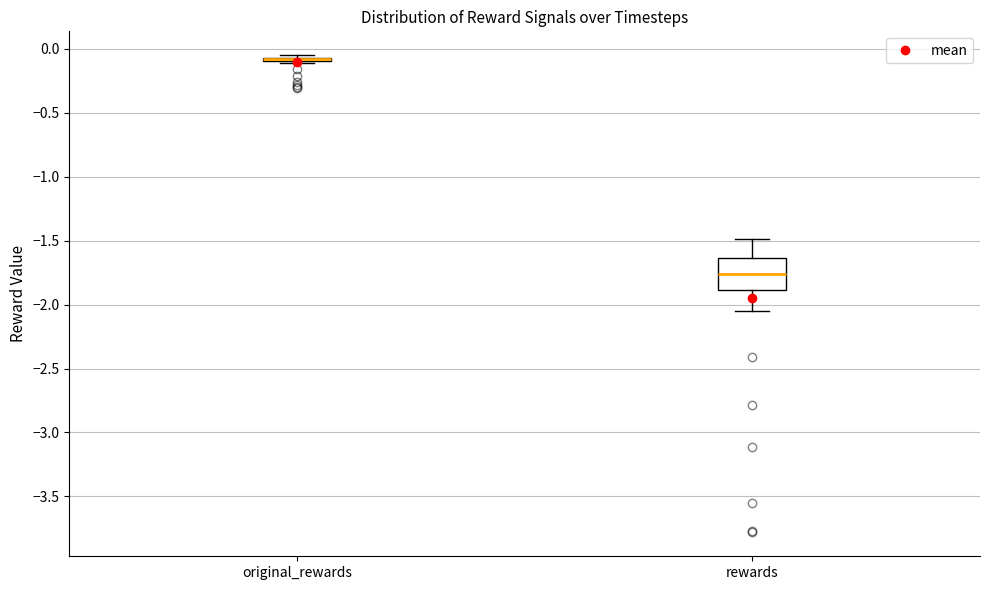

Where does the lower whisker of the box for rewards end on the y-axis? The values are not printed on the chart, so give them approximately, as read against the axis.

-2.05